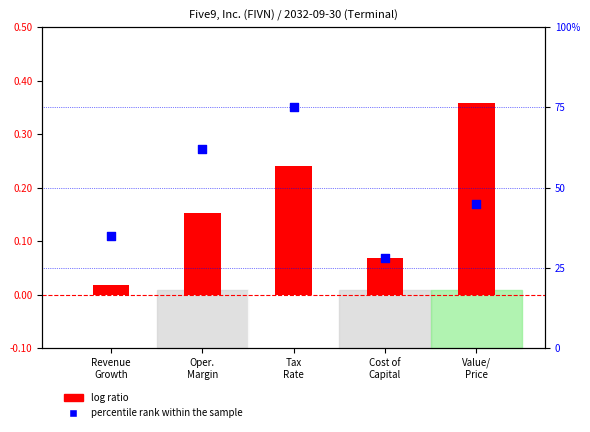

Which series reaches the maximum Y coordinate?

percentile rank within the sample